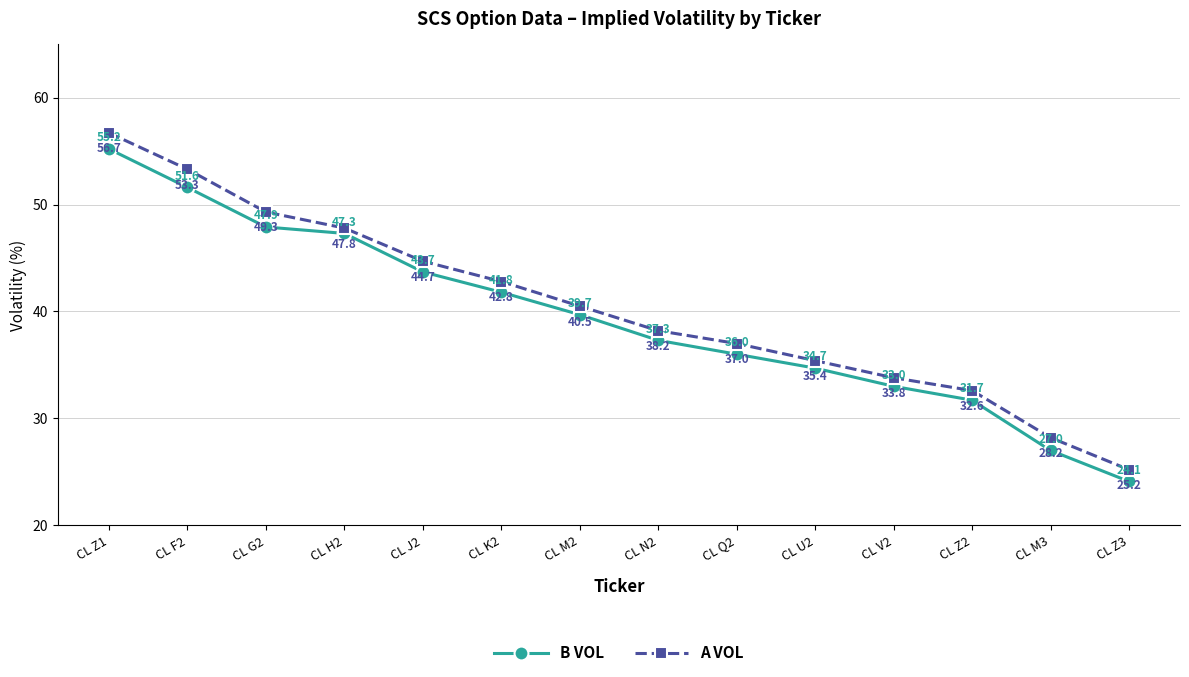

Between CL Q2 and CL M3, which series saw the biggest shift?

B VOL